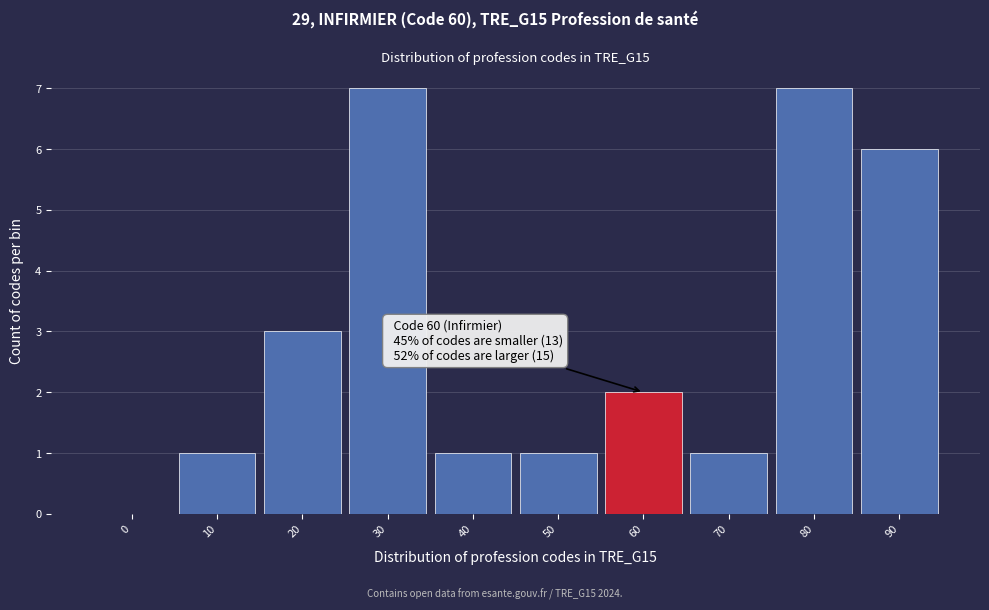

Reading left to right, extract all data points from this chart.

0=0	10=1	20=3	30=7	40=1	50=1	60=2	70=1	80=7	90=6